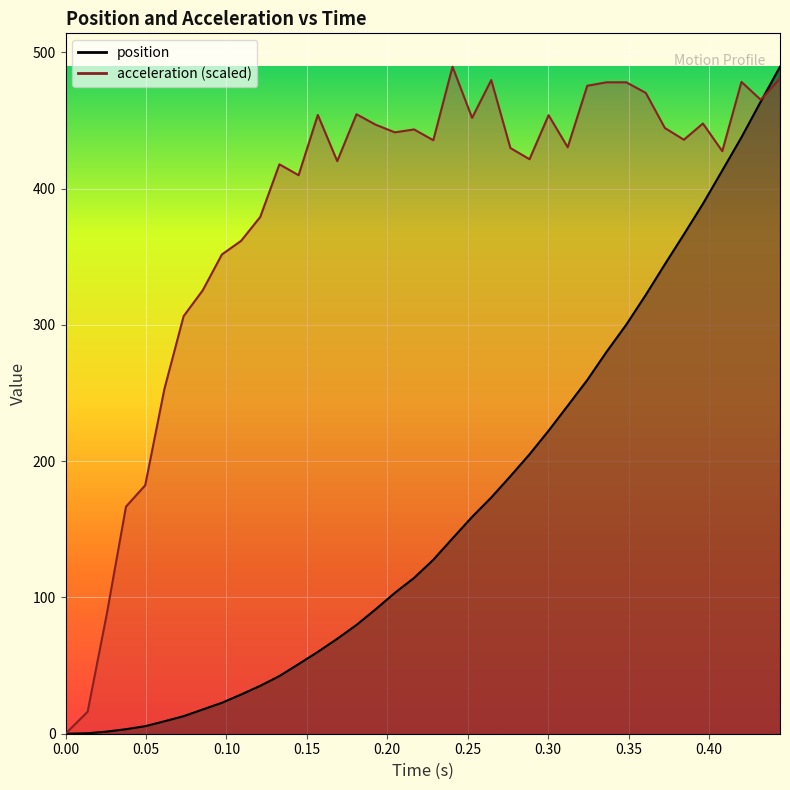

How many data points in acceleration are above 435?

20